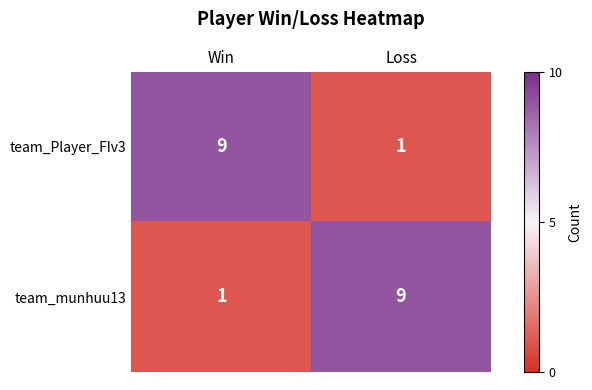

What is the difference between the highest and lowest values at Loss?

8